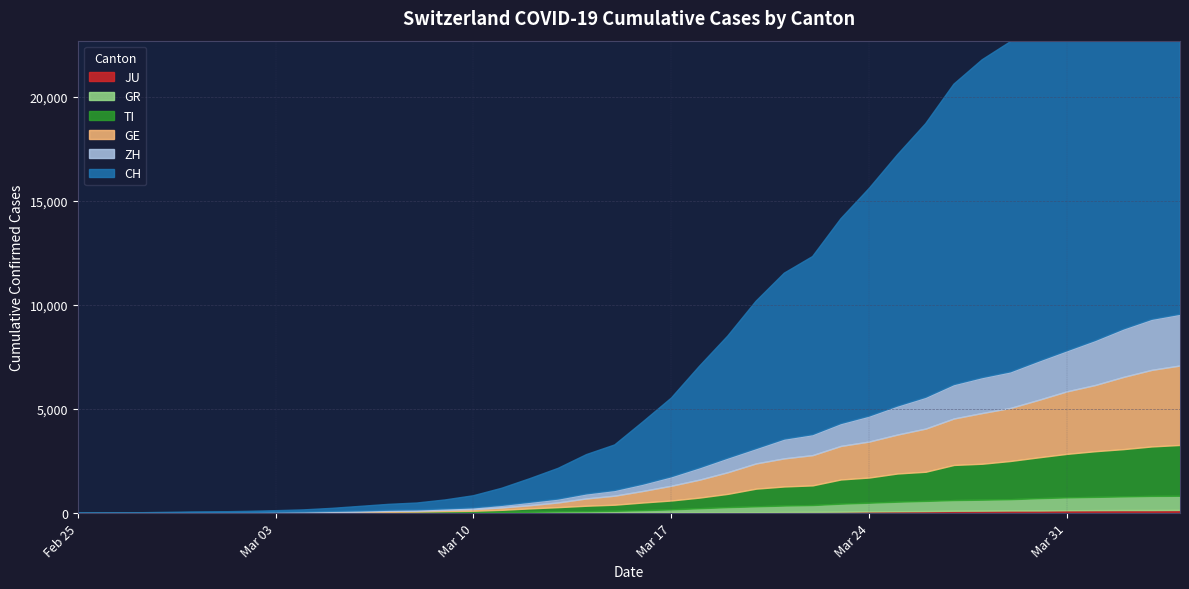

What is the sum of the TI values at 2020-02-27 and 2020-04-03?

2378